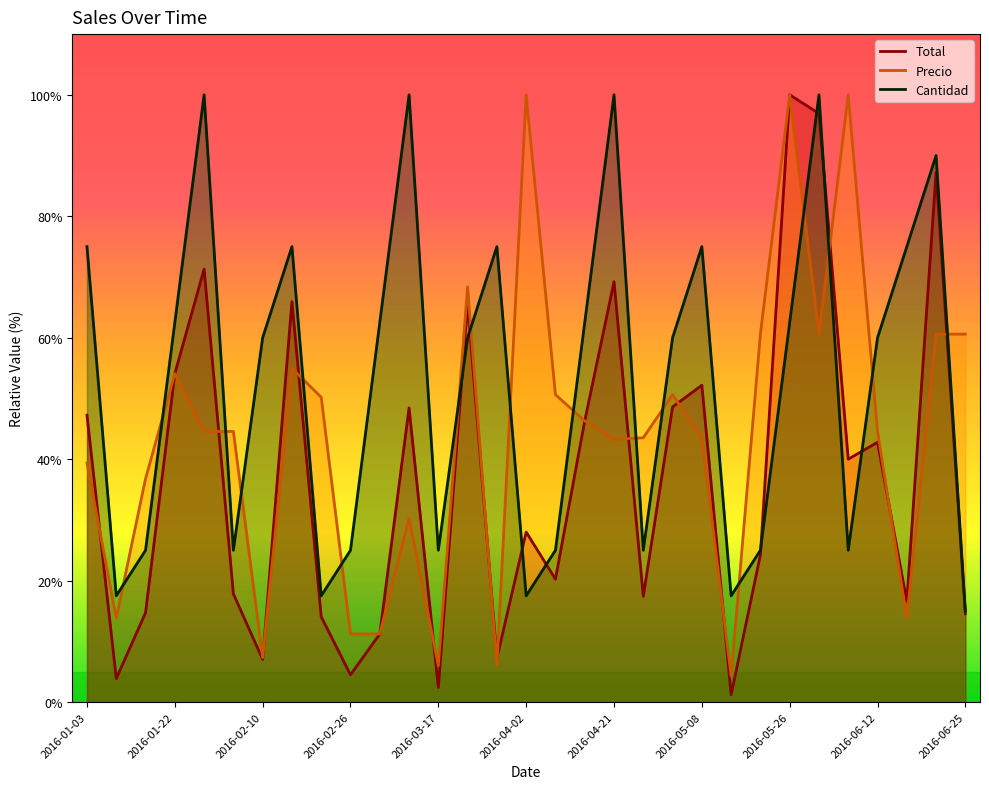

At which label does Precio first exceed 44?

2016-01-22